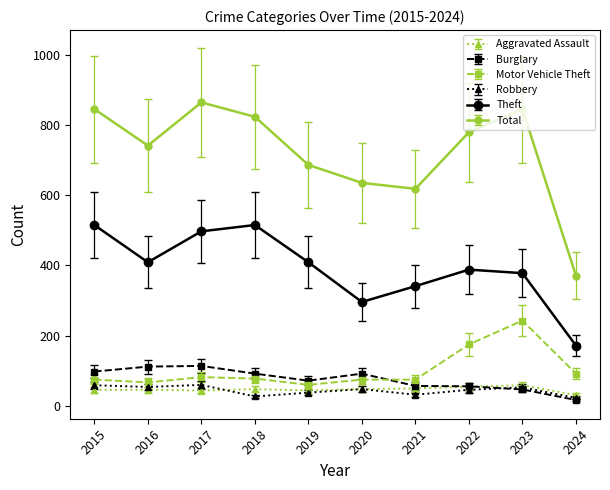

Count the number of categories in the chart.

10